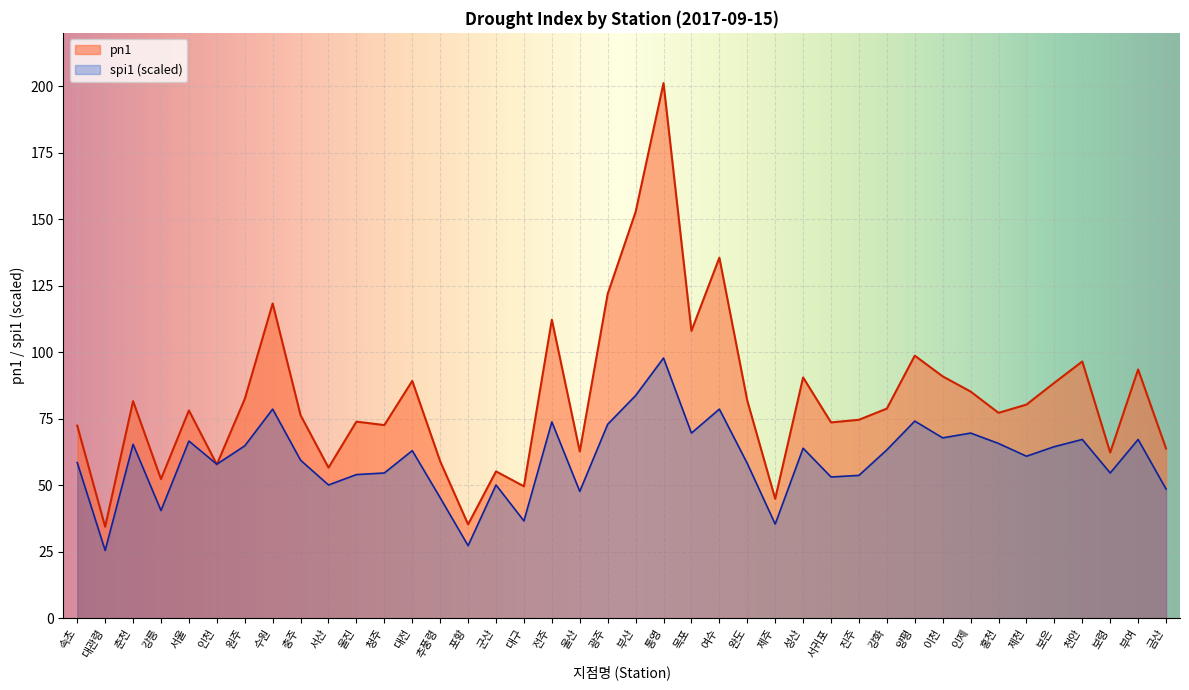

Reading right to left, transcribe all the data shown in this chart.

spi1: 금산=48.6	부여=67.2	보령=54.6	천안=67.2	보은=64.5	제천=60.9	홍천=65.7	인제=69.6	이천=67.8	양평=74.1	강화=63.3	진주=53.7	서귀포=53.1	성산=63.9	제주=35.4	완도=58.2	여수=78.6	목포=69.6	통영=97.8	부산=83.7	광주=72.9	울산=47.7	전주=73.8	대구=36.6	군산=50.1	포항=27.3	추풍령=45.3	대전=63.0	청주=54.6	울진=54.0	서산=50.1	충주=59.4	수원=78.6	원주=64.8	인천=57.9	서울=66.6	강릉=40.5	춘천=65.4	대관령=25.5	속초=58.5
pn1: 금산=63.8	부여=93.5	보령=62.3	천안=96.5	보은=88.5	제천=80.3	홍천=77.2	인제=85.2	이천=90.9	양평=98.7	강화=78.8	진주=74.6	서귀포=73.6	성산=90.5	제주=44.9	완도=81.8	여수=135.5	목포=108.0	통영=201.1	부산=152.7	광주=121.9	울산=62.7	전주=112.2	대구=49.6	군산=55.2	포항=35.3	추풍령=59.0	대전=89.2	청주=72.6	울진=73.9	서산=56.6	충주=76.3	수원=118.3	원주=82.4	인천=57.8	서울=78.1	강릉=52.3	춘천=81.6	대관령=34.4	속초=72.4